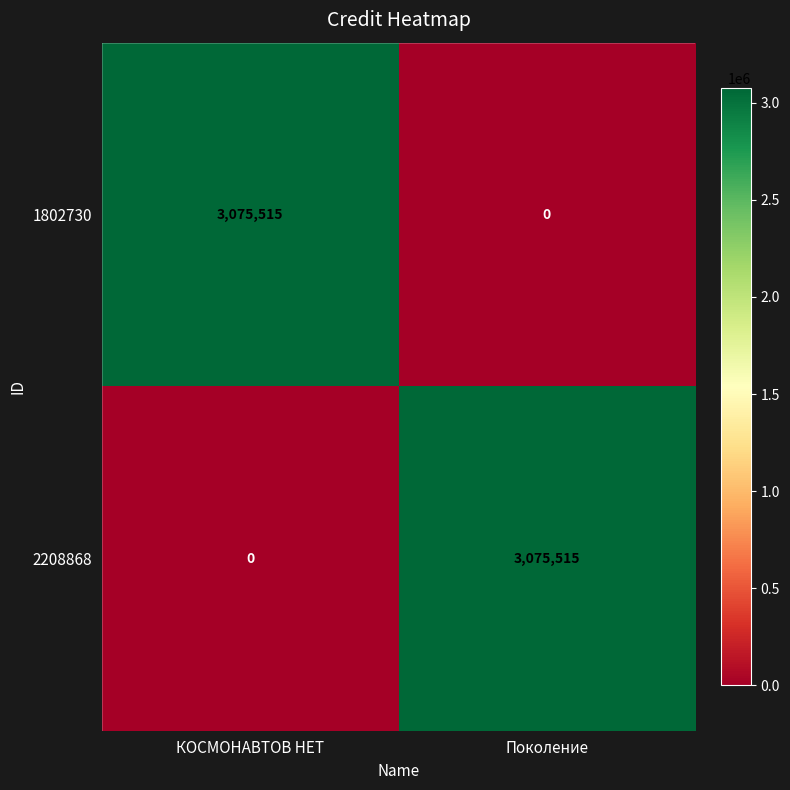

What is the difference between the 2208868 values at Поколение and КОСМОНАВТОВ НЕТ?

3075515